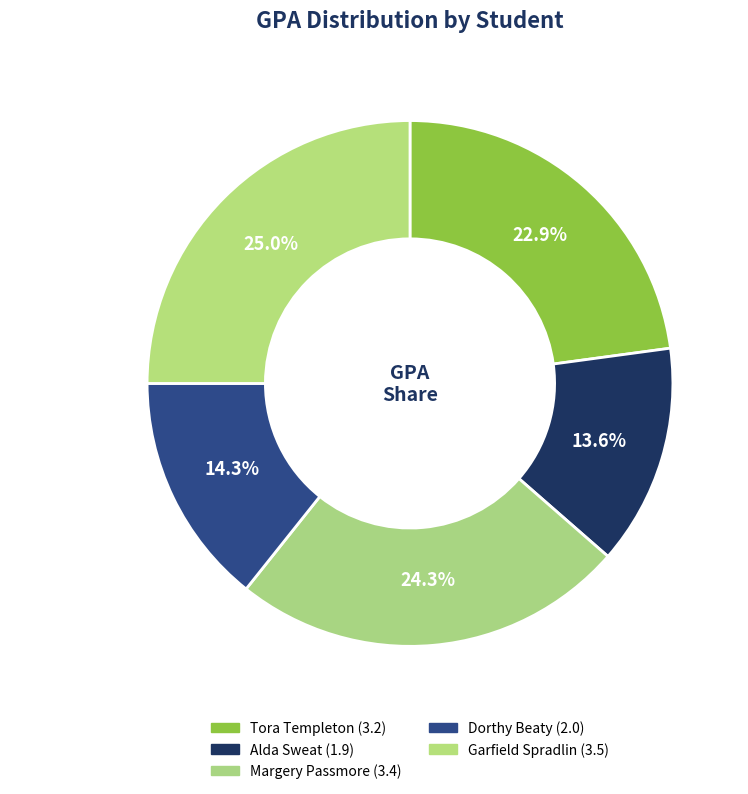

What percentage is the Tora Templeton slice, to the nearest percent?

23%